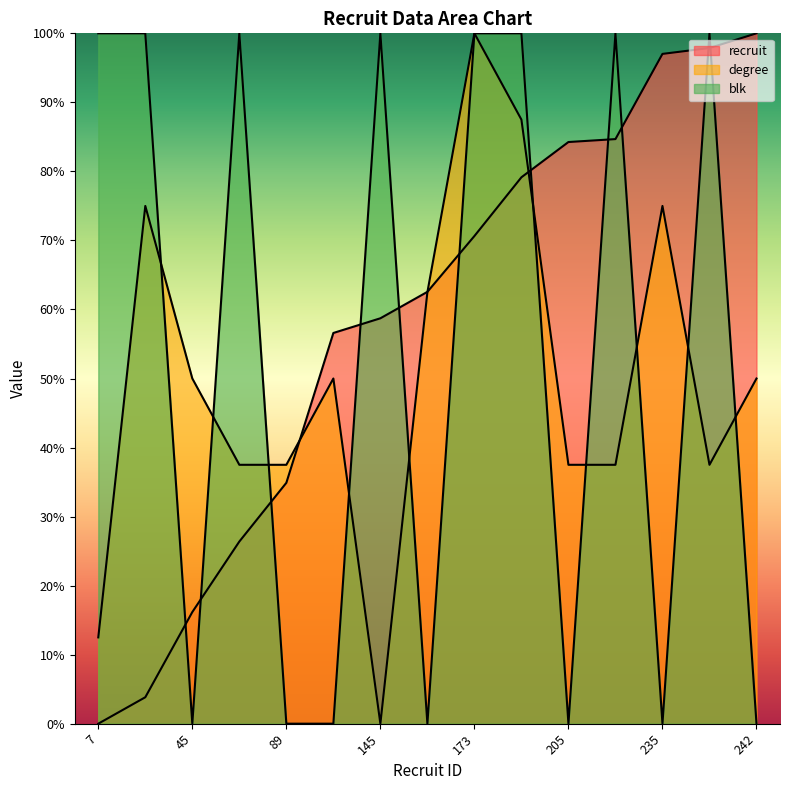

Reading right to left, what are all the values shown in this chart?

recruit: 100.0	97.9	97.0	84.7	84.3	79.1	70.6	62.6	58.7	56.6	34.9	26.4	16.2	3.8	0.0
degree: 50.0	37.5	75.0	37.5	37.5	87.5	100.0	62.5	0.0	50.0	37.5	37.5	50.0	75.0	12.5
blk: 0.0	100.0	0.0	100.0	0.0	100.0	100.0	0.0	100.0	0.0	0.0	100.0	0.0	100.0	100.0